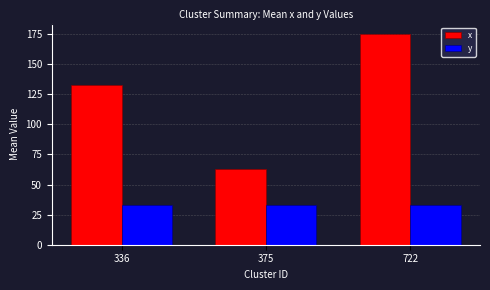

The value of x at 336 is 133. True or false?

True